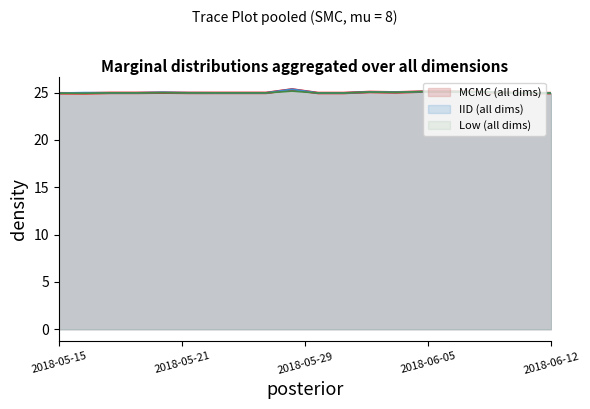

How many lines are shown in the chart?

3